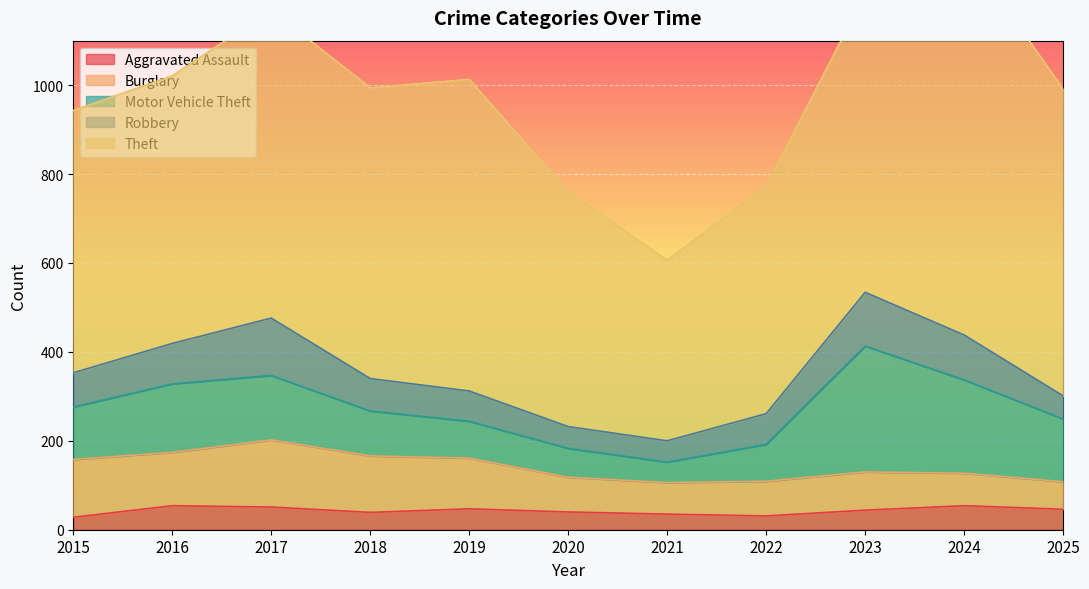

What is the average value of the Robbery series?

80